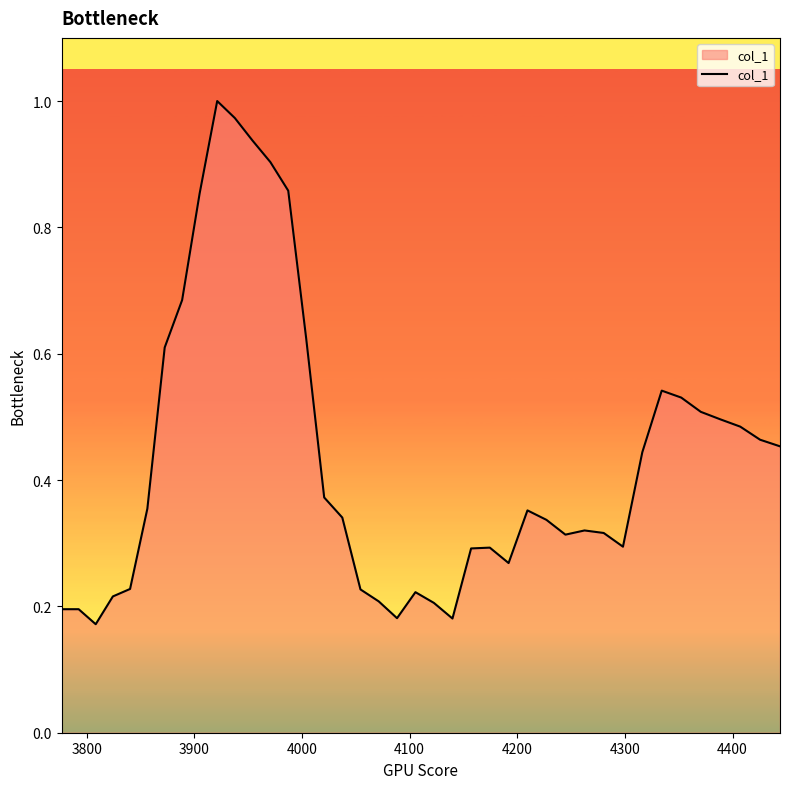

What is the difference between the maximum and minimum values?

0.8